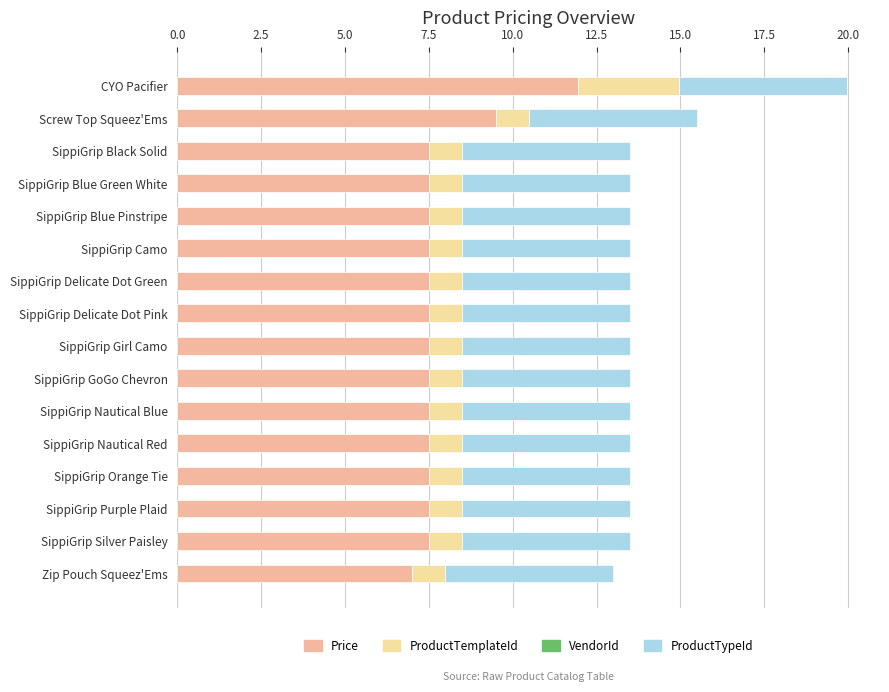

The value of Price at CYO Pacifier is 11.9. True or false?

True